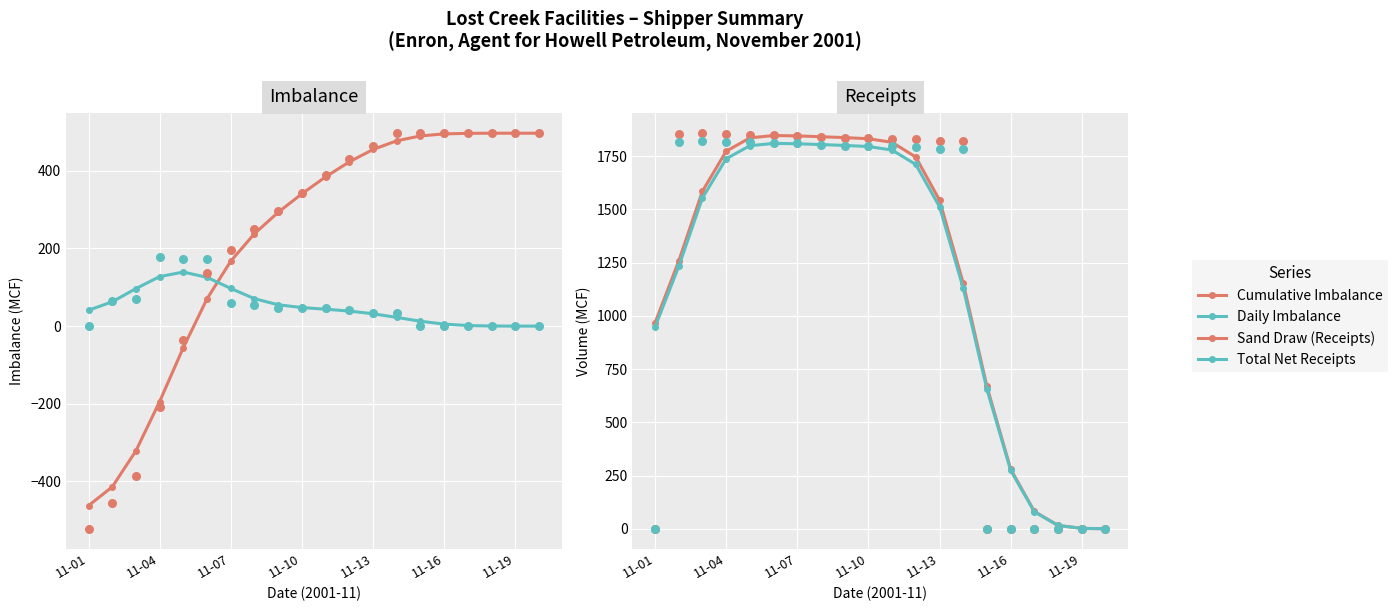

Which series reaches the minimum Y coordinate?

Cumulative Imbalance